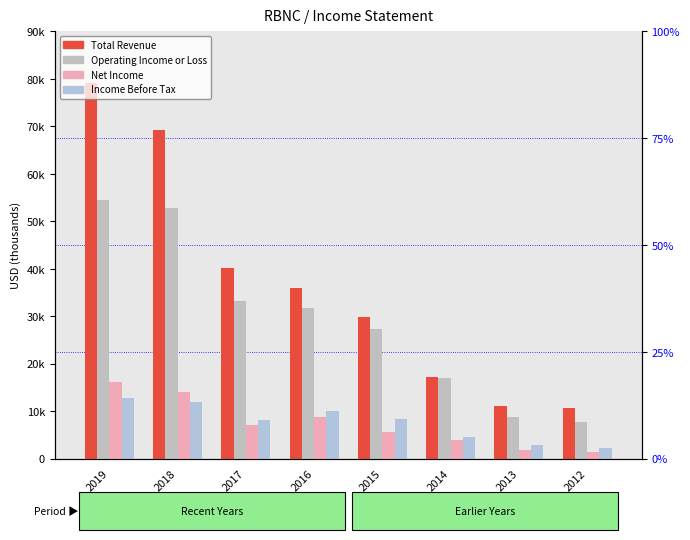

What is the difference between the maximum and minimum values in the Income Before Tax series?

10500